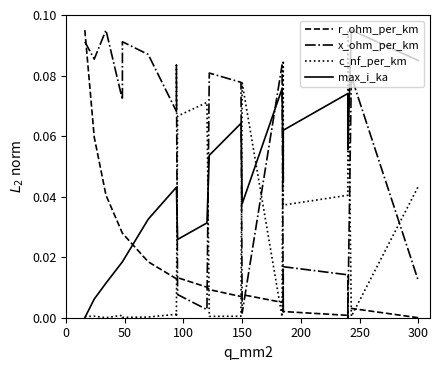

How many distinct data groups are displayed?

4